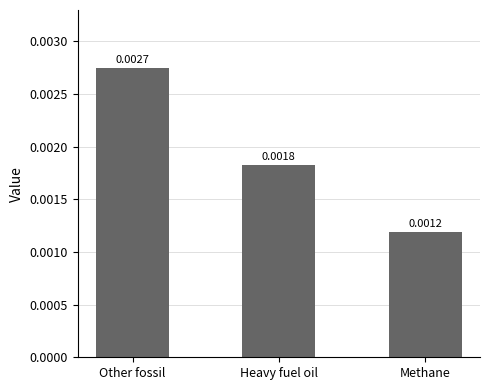

How many distinct data groups are displayed?

1